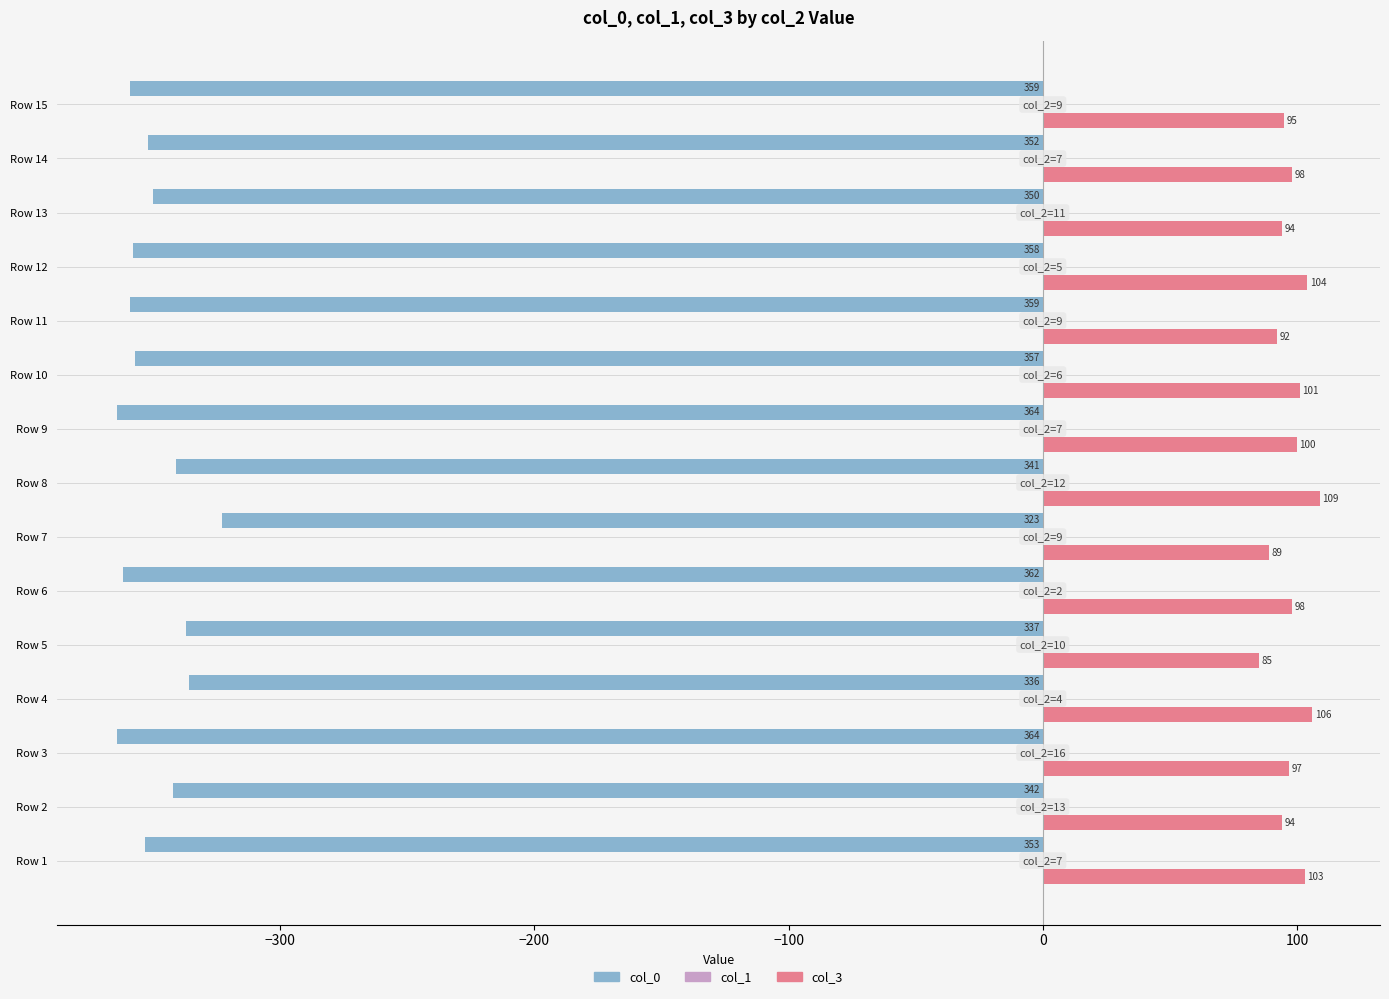

What is the spread (max minus min) of values at Row 6?

460